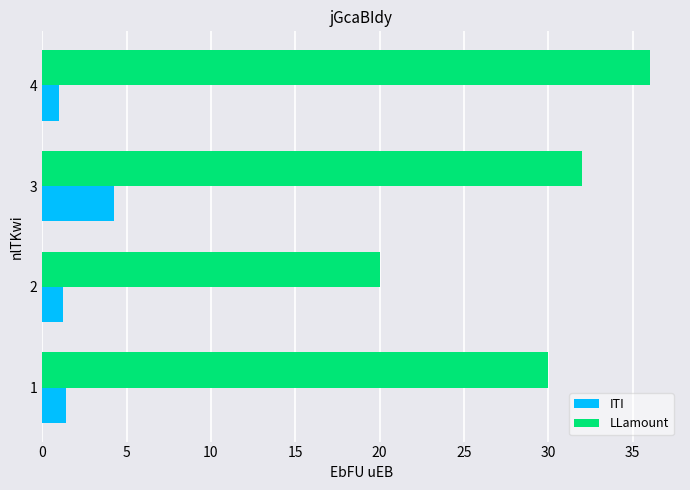

What is the difference between the highest and lowest values at 1?

28.6